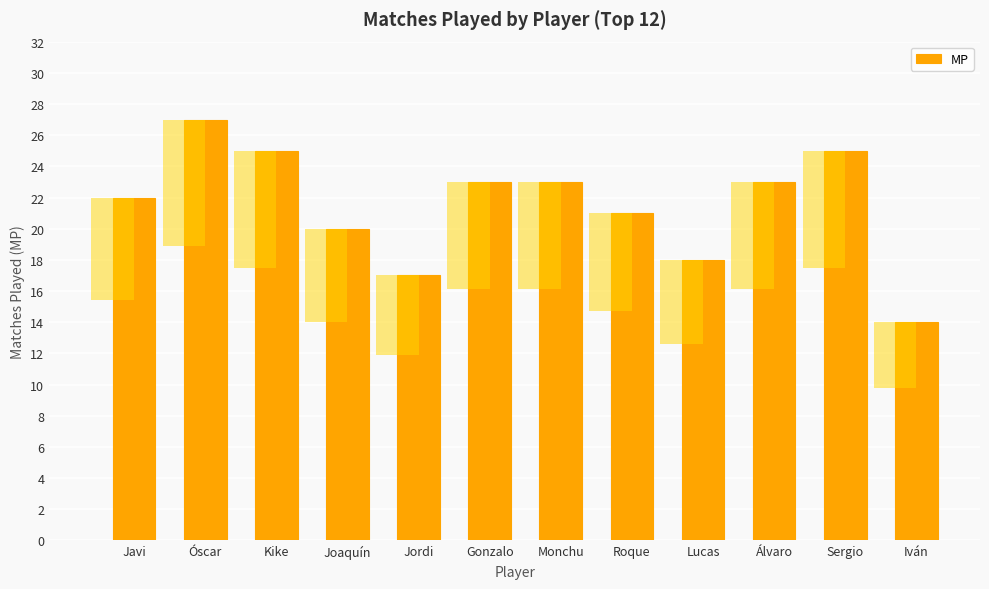

Reading left to right, extract all data points from this chart.

22	27	25	20	17	23	23	21	18	23	25	14